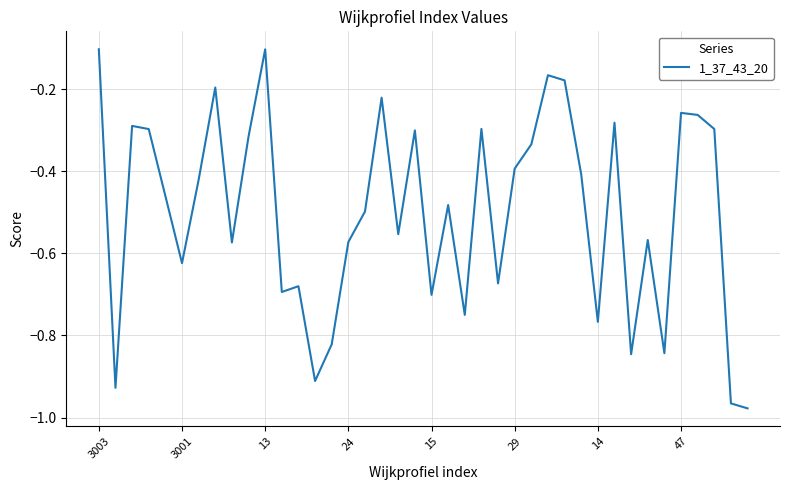

What is the difference between the maximum and minimum values?

0.9